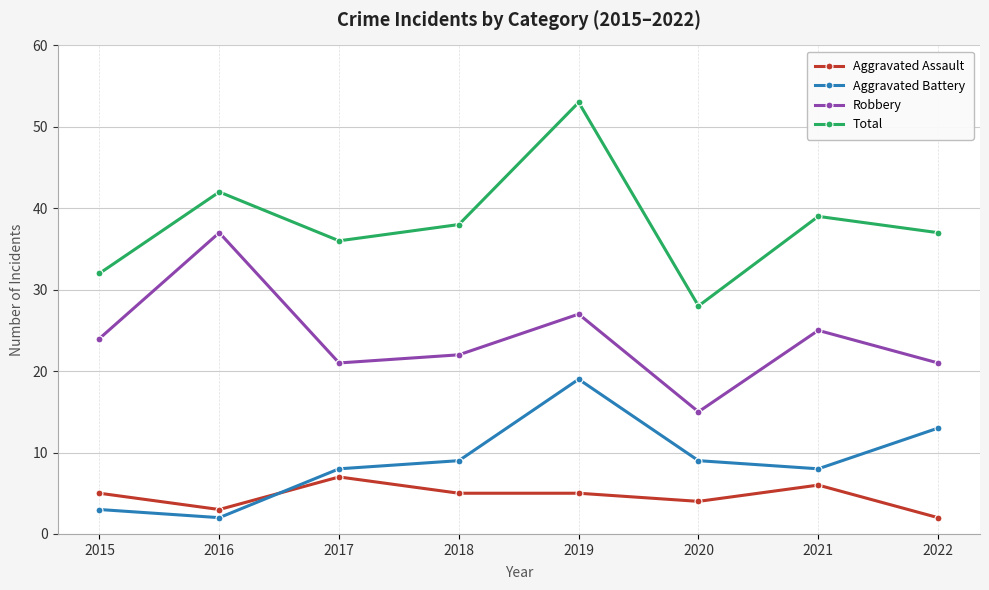

What is the average value of the Robbery series?

24